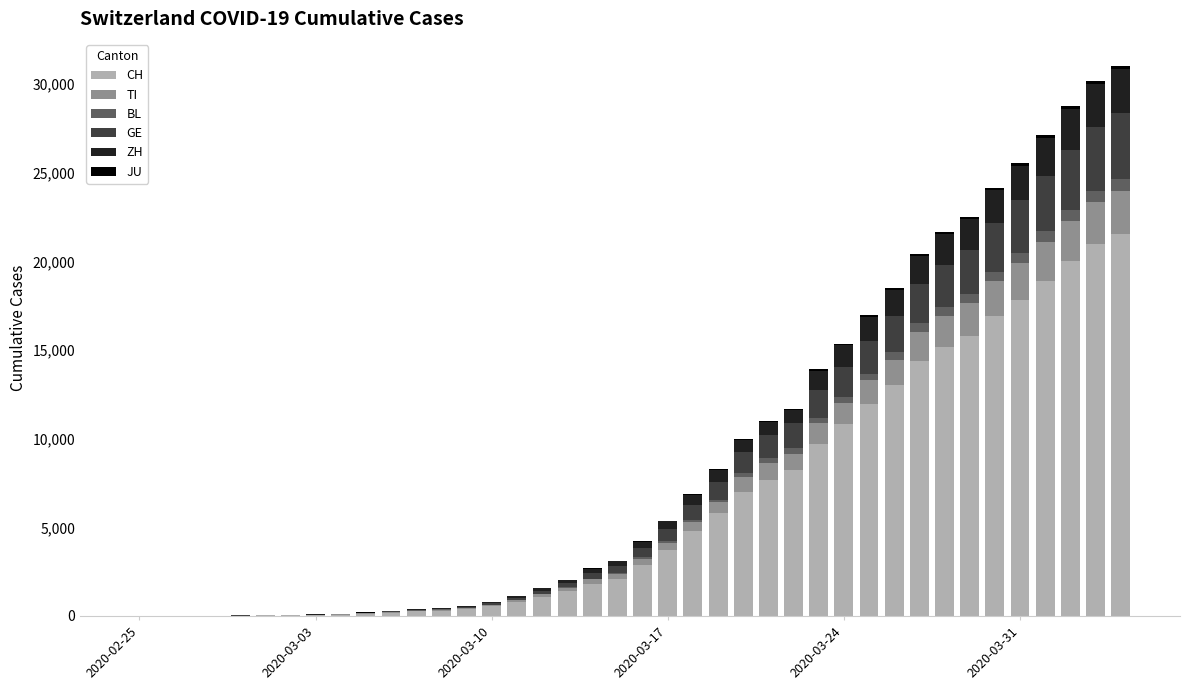

Does the chart contain stacked bars?

Yes